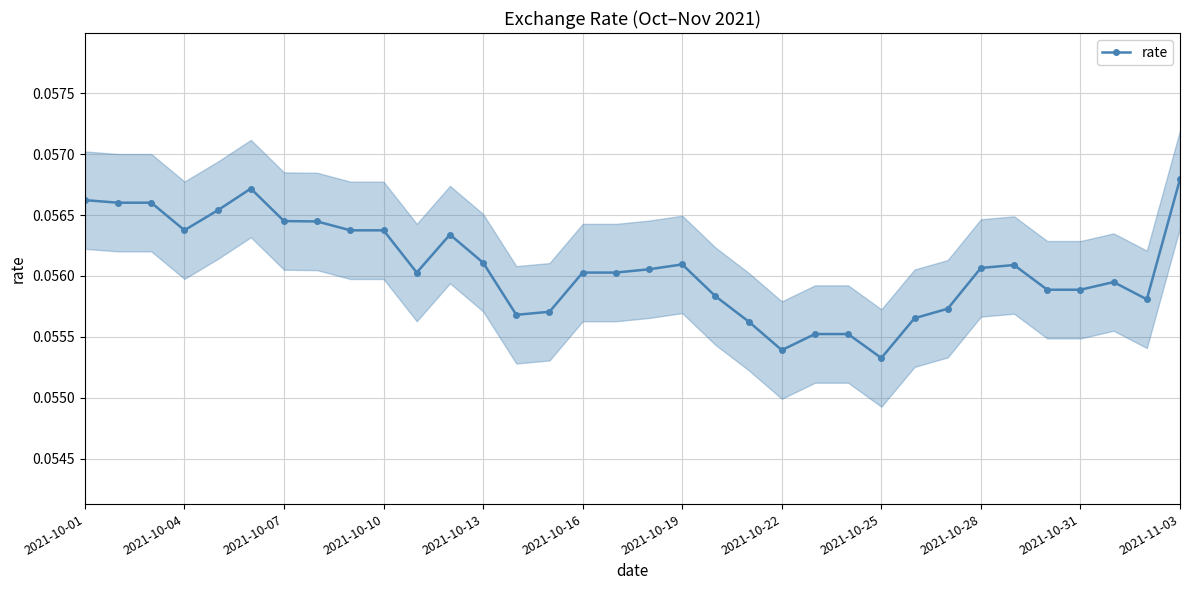

The rate series shows 0.0 at 2021-11-03. True or false?

False